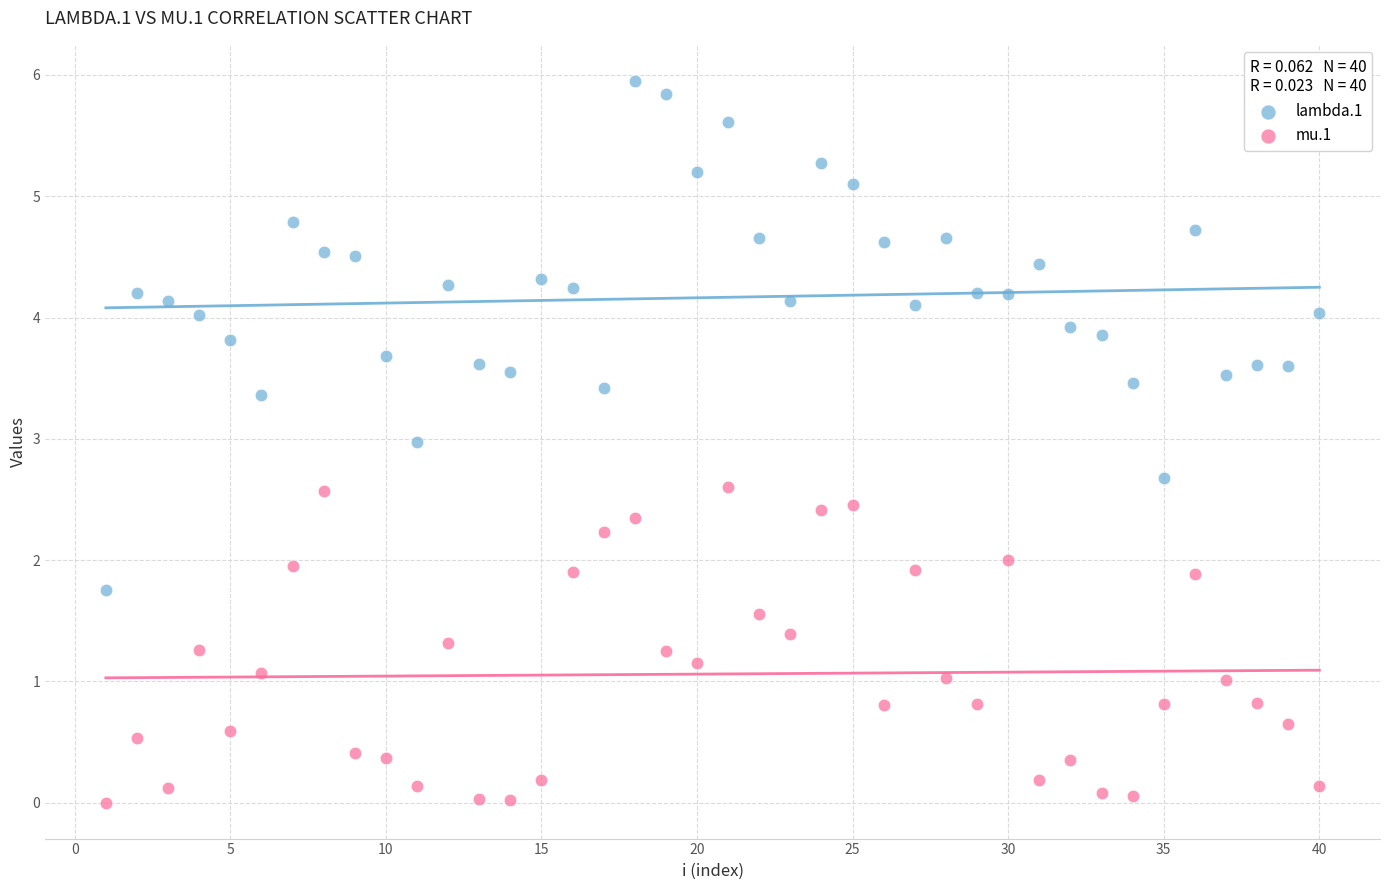

Which series reaches the maximum Y coordinate?

lambda.1